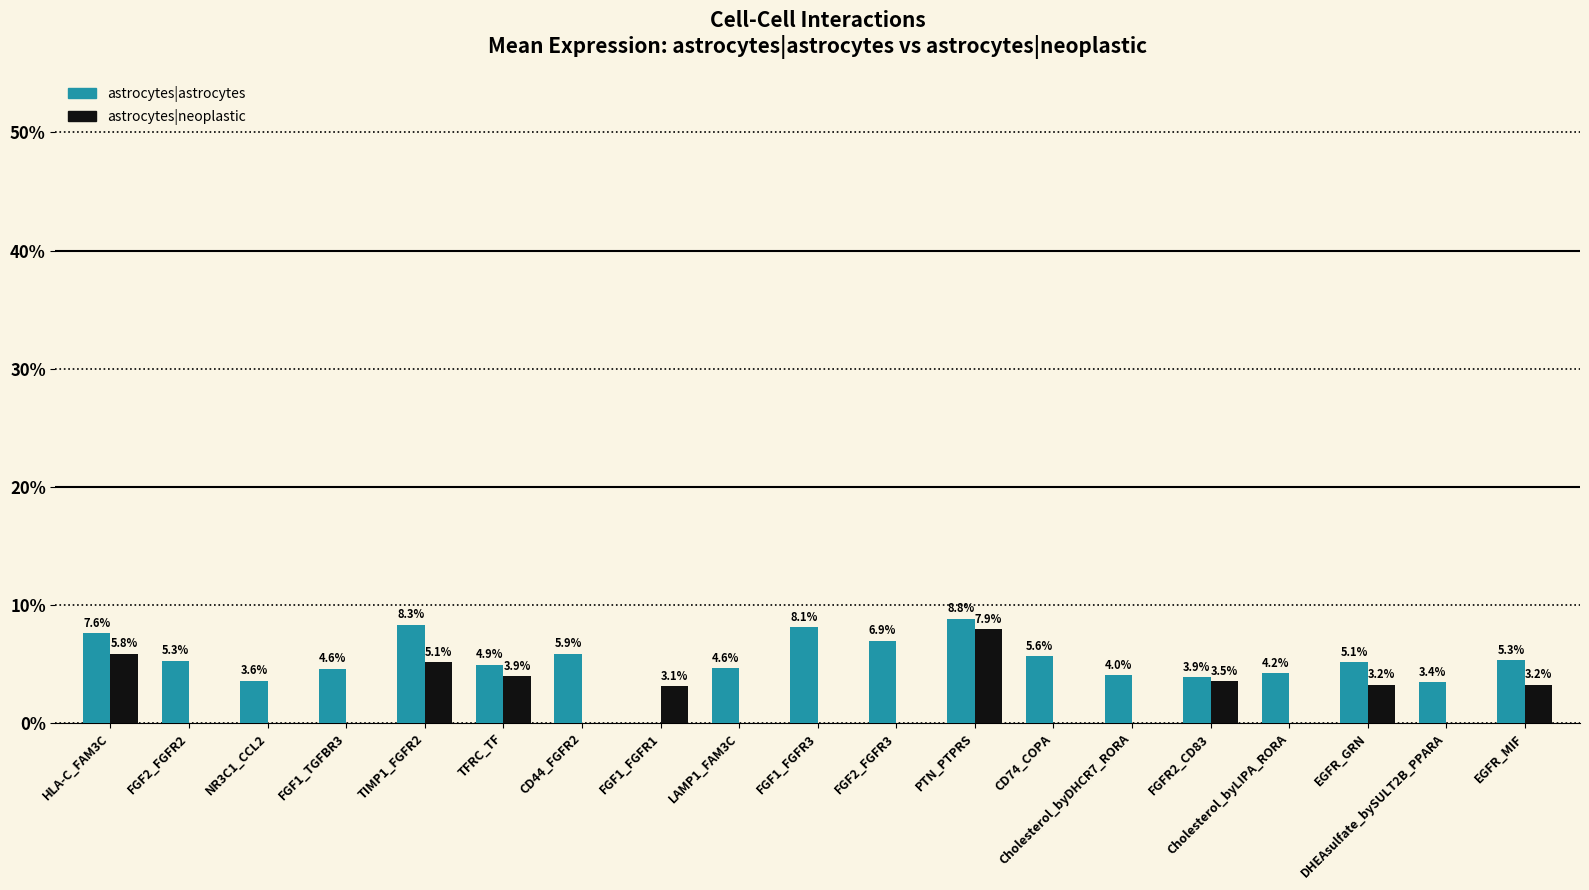

Reading left to right, what are all the values shown in this chart?

astrocytes|astrocytes: 7.6	5.3	3.6	4.6	8.3	4.9	5.9	0.0	4.6	8.1	6.9	8.8	5.6	4.0	3.9	4.2	5.1	3.4	5.3
astrocytes|neoplastic: 5.8	0.0	0.0	0.0	5.1	3.9	0.0	3.1	0.0	0.0	0.0	7.9	0.0	0.0	3.5	0.0	3.2	0.0	3.2